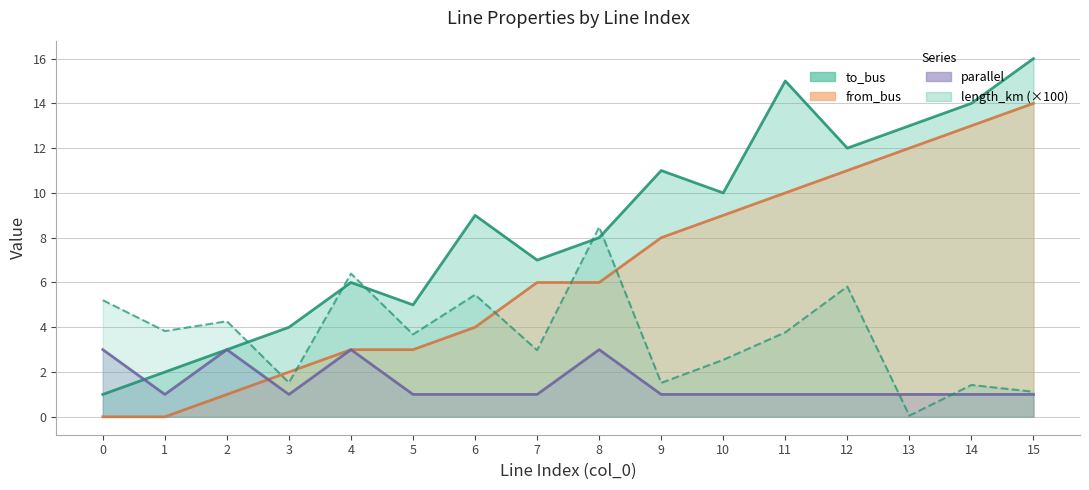

Rank the series by their maximum value, from highest to lowest.

to_bus, from_bus, length_km (×100), parallel